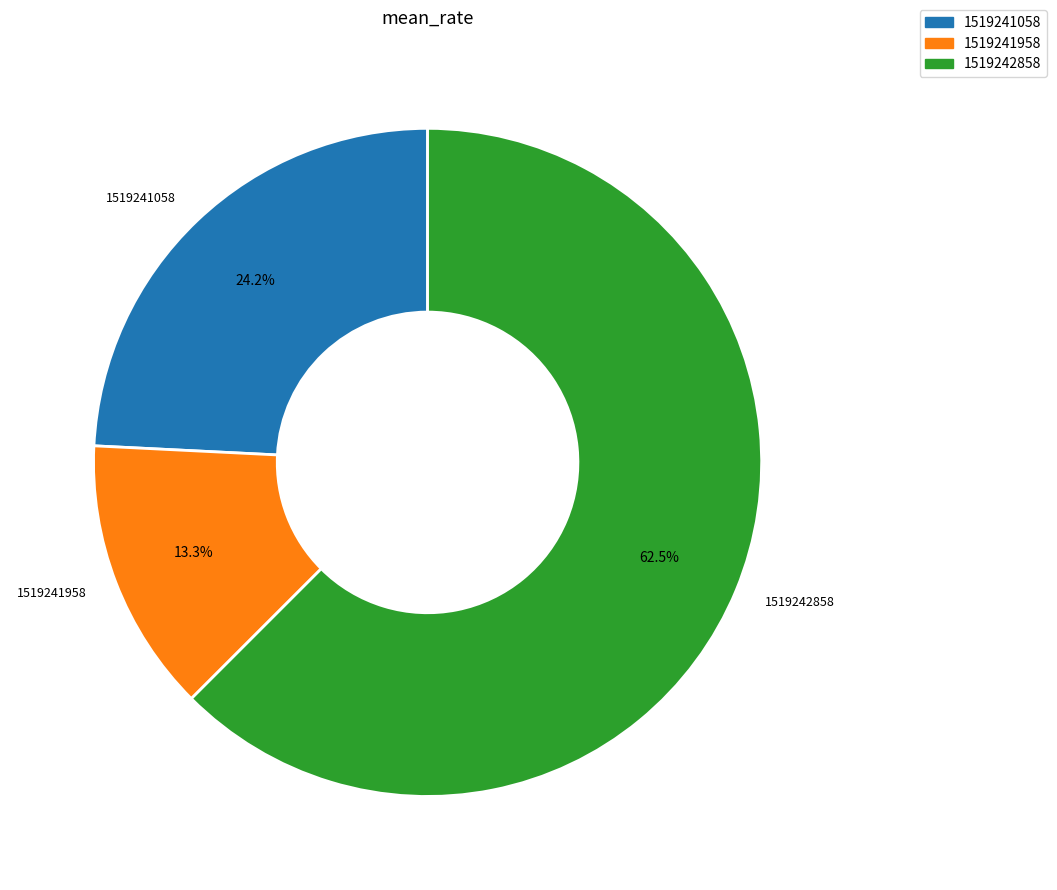

What percentage is the 1519241058 slice, to the nearest percent?

24%